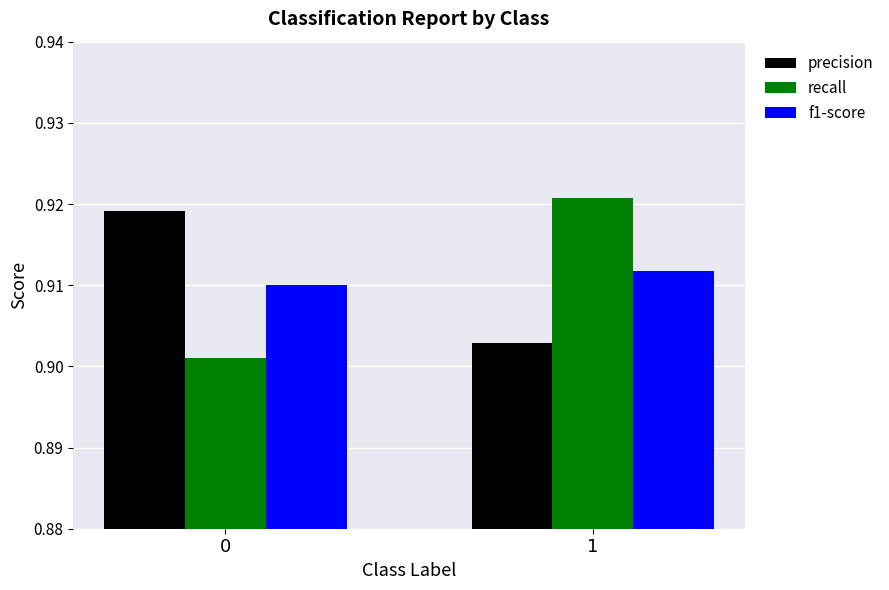

At how many categories does at least one series exceed 0?

2